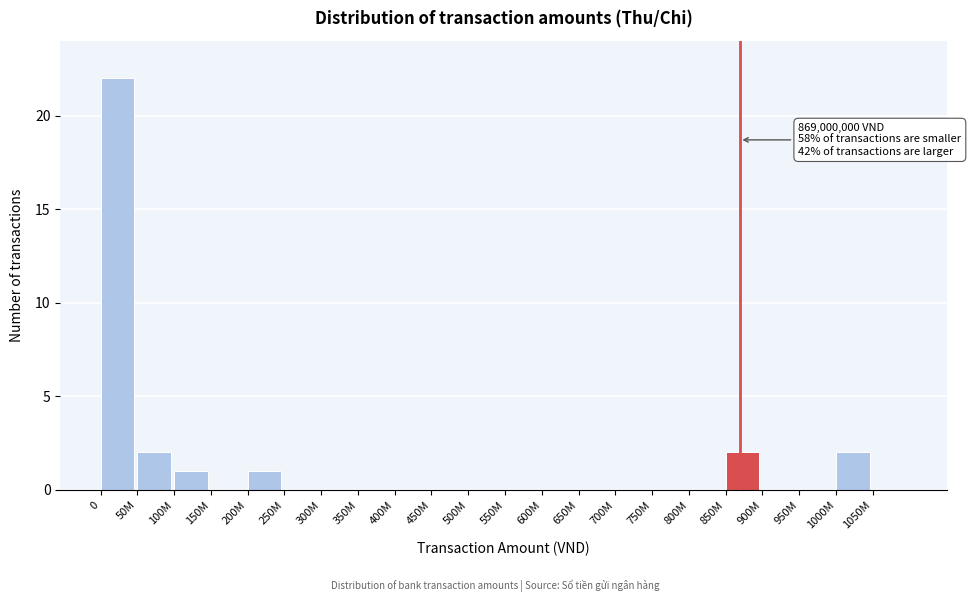

Reading left to right, extract all data points from this chart.

0=22	50M=2	100M=1	150M=0	200M=1	250M=0	300M=0	350M=0	400M=0	450M=0	500M=0	550M=0	600M=0	650M=0	700M=0	750M=0	800M=0	850M=2	900M=0	950M=0	1000M=2	1050M=0